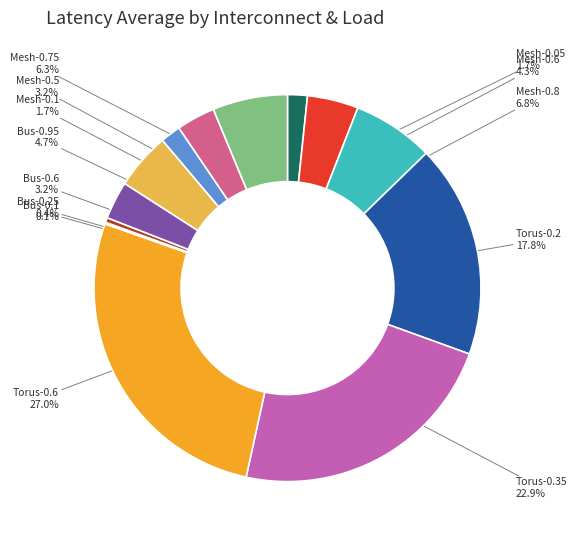

Does any single category account for the majority?

No